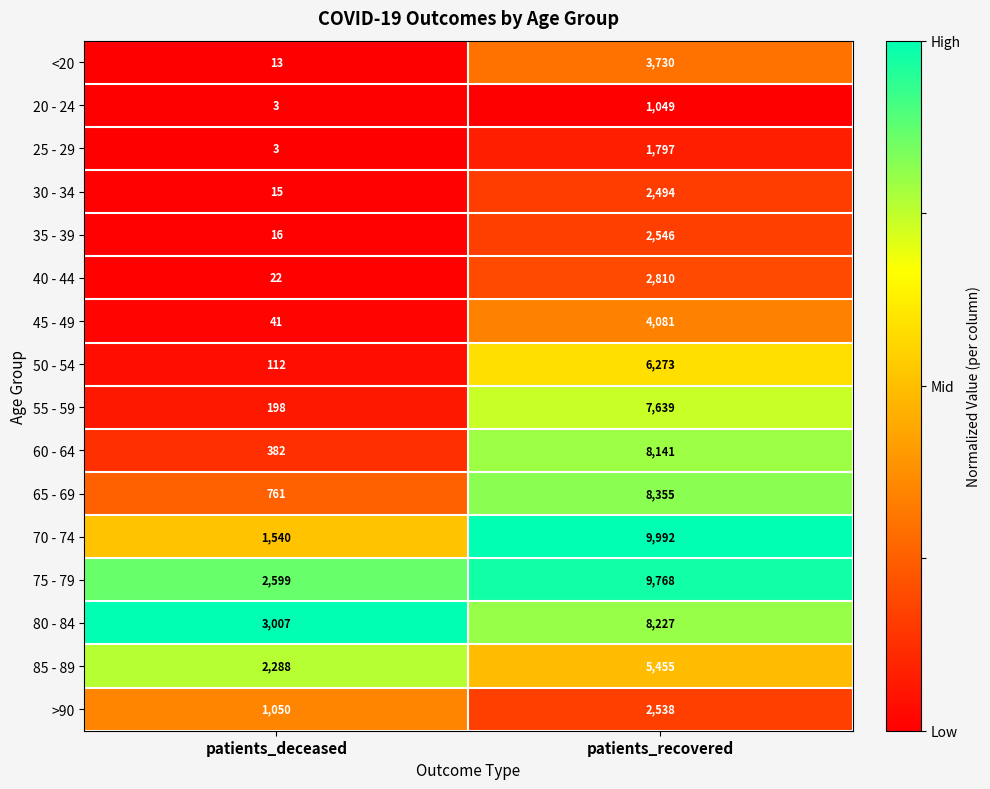

How many data points does each series have?

2